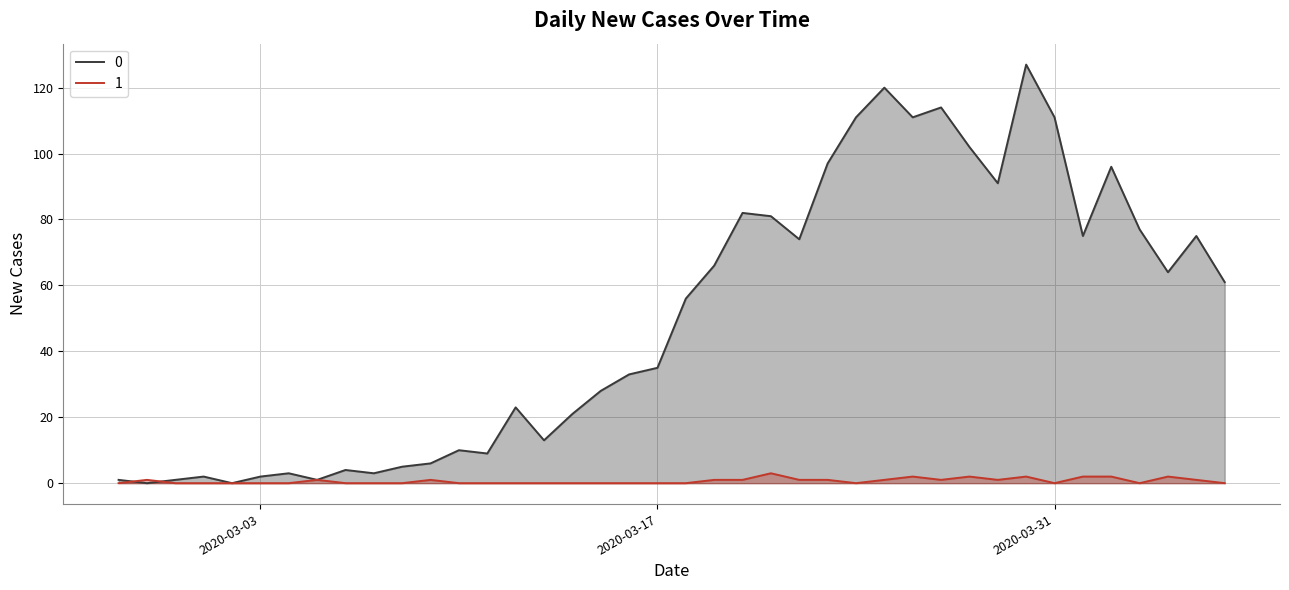

What are all the series names shown in the legend?

0, 1